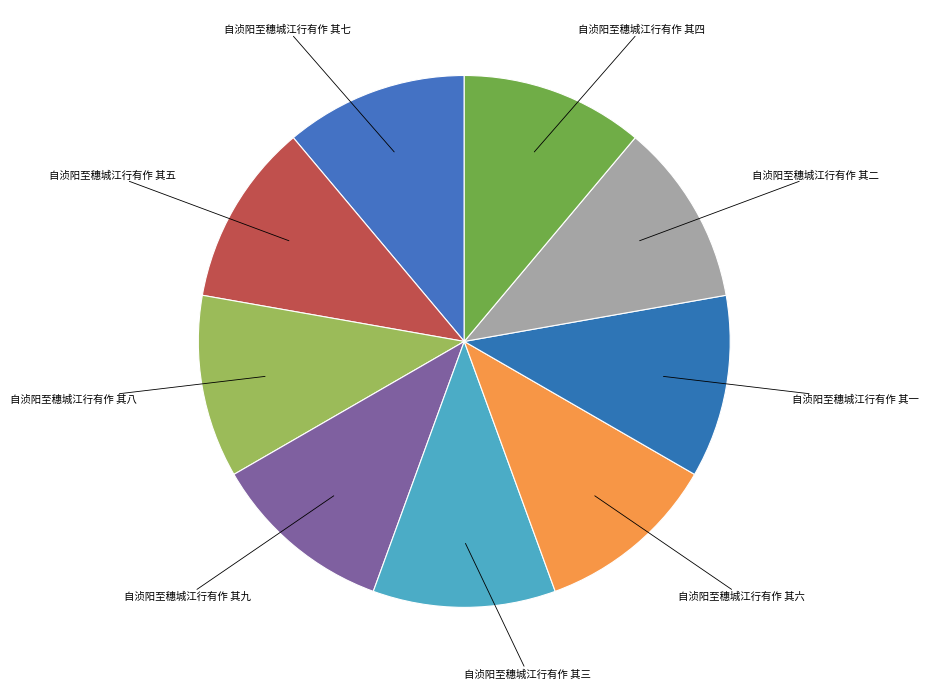

Which slice is the largest?

自浈阳至穗城江行有作 其九